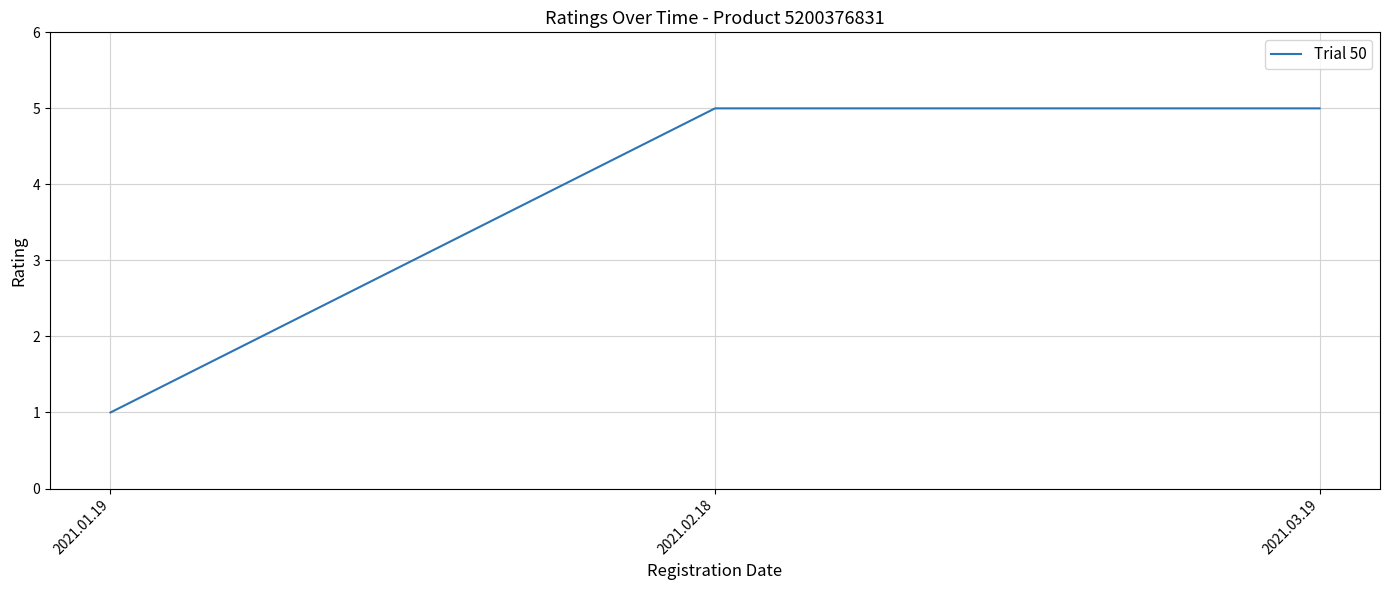

What position from the left is 2021.02.18?

2